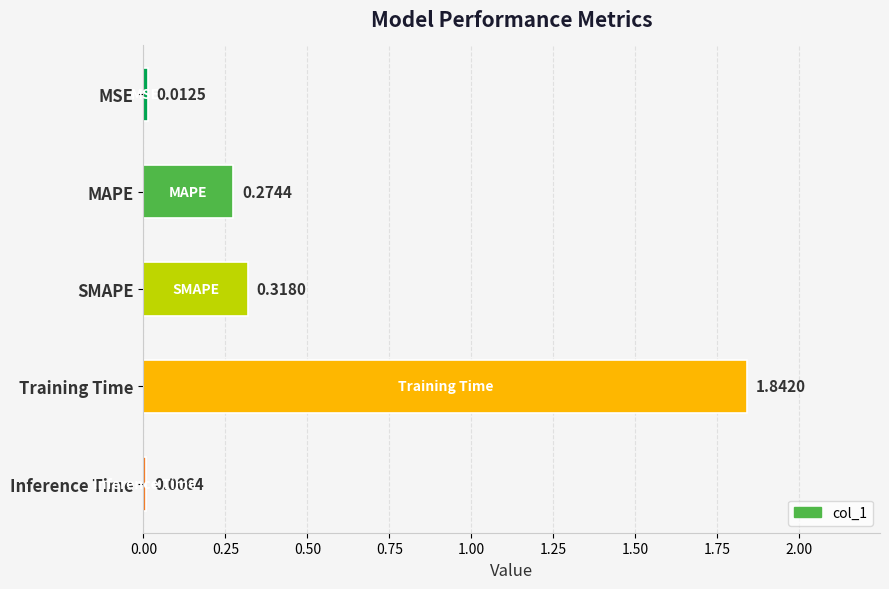

What is the sum of all values?

2.5